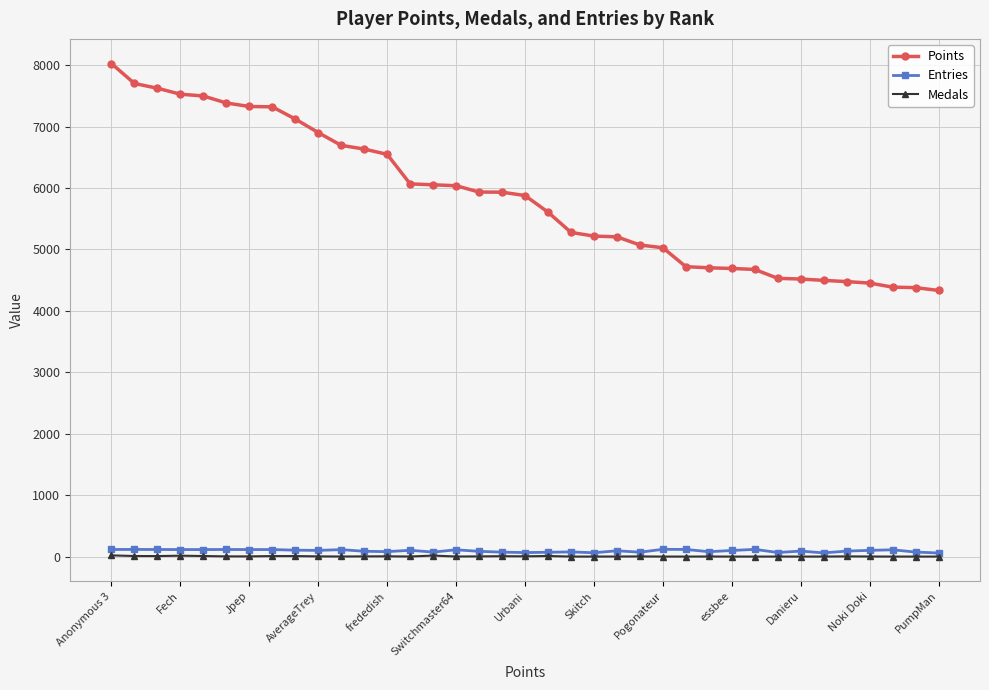

How many data points in Points are less than 5877?

18